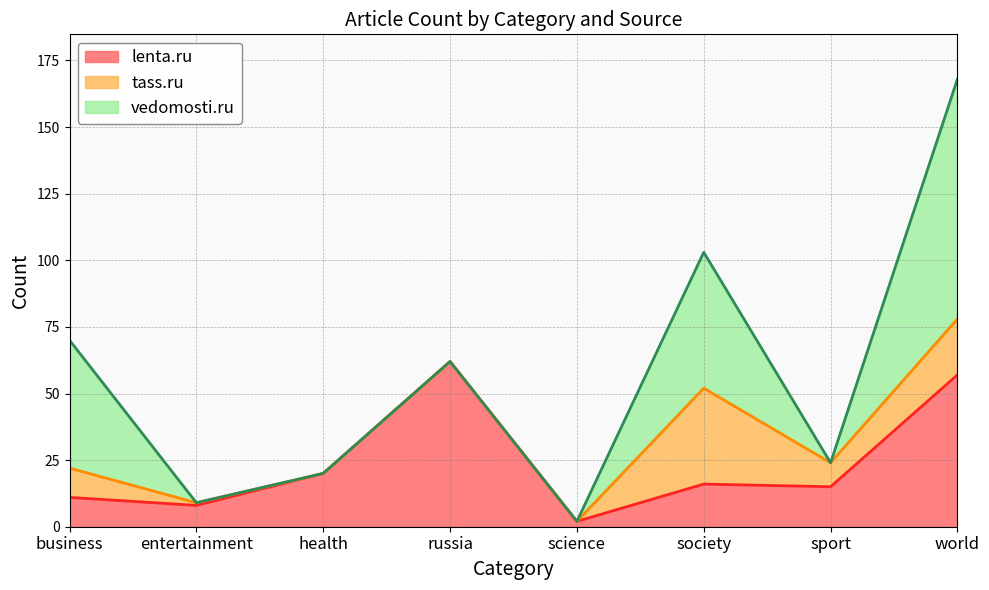

What is the minimum value for lenta.ru?

2